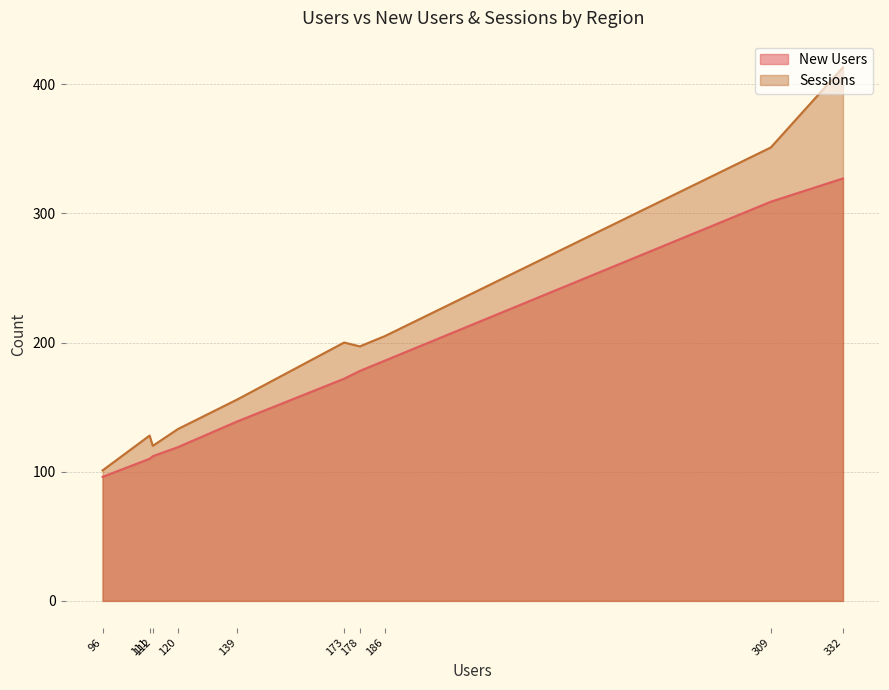

List the series in order of their overall mean, lowest first.

New Users, Sessions